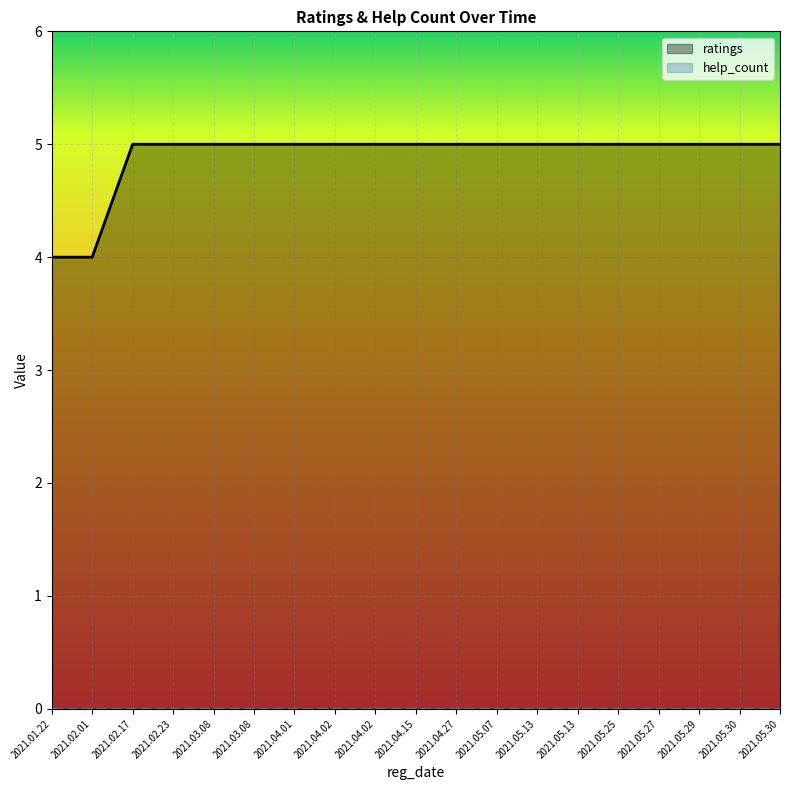

True or false: the data shows 7 at 2021.05.30.

False